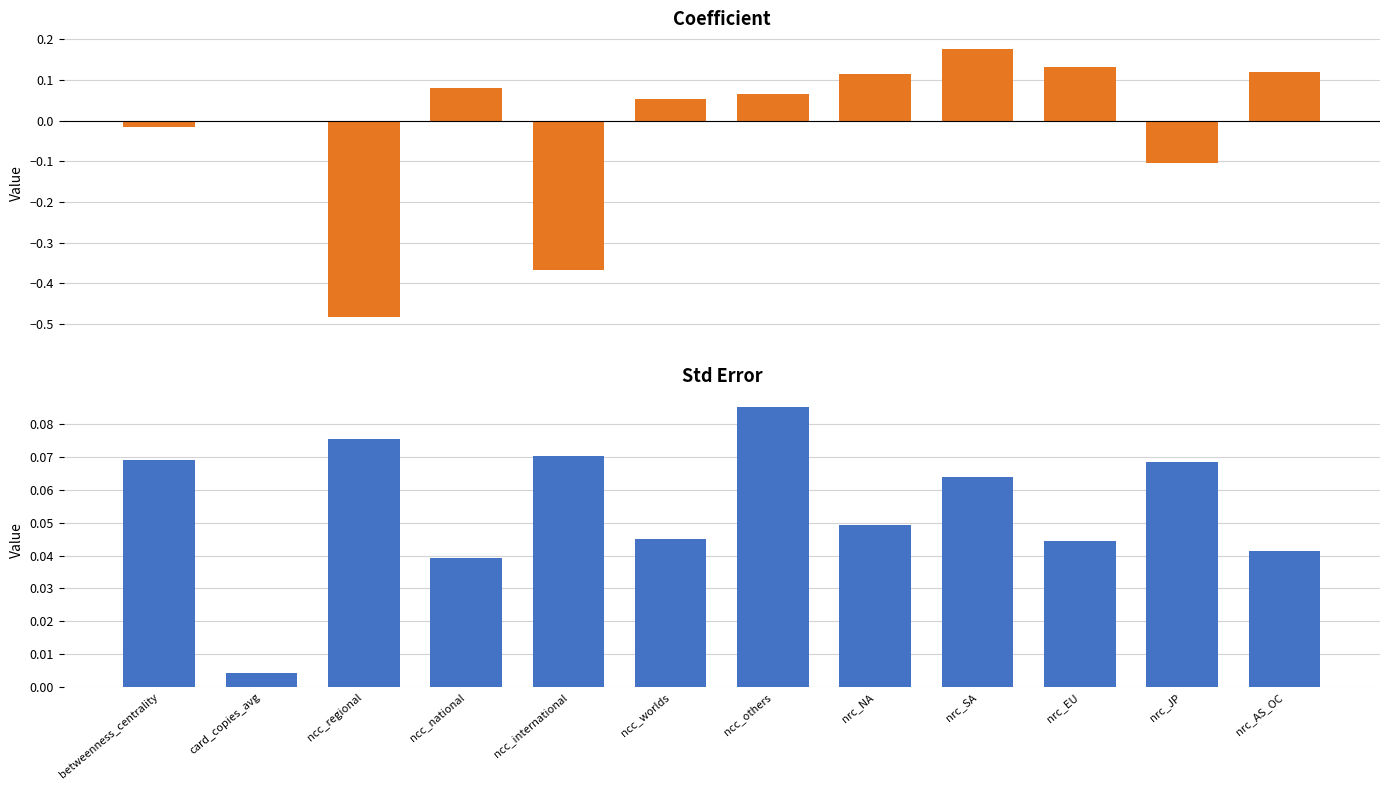

Reading right to left, list all the values displayed in this chart.

coefficient: 0.1	-0.1	0.1	0.2	0.1	0.1	0.1	-0.4	0.1	-0.5	-0.0	-0.0
std error: 0.0	0.1	0.0	0.1	0.0	0.1	0.0	0.1	0.0	0.1	0.0	0.1